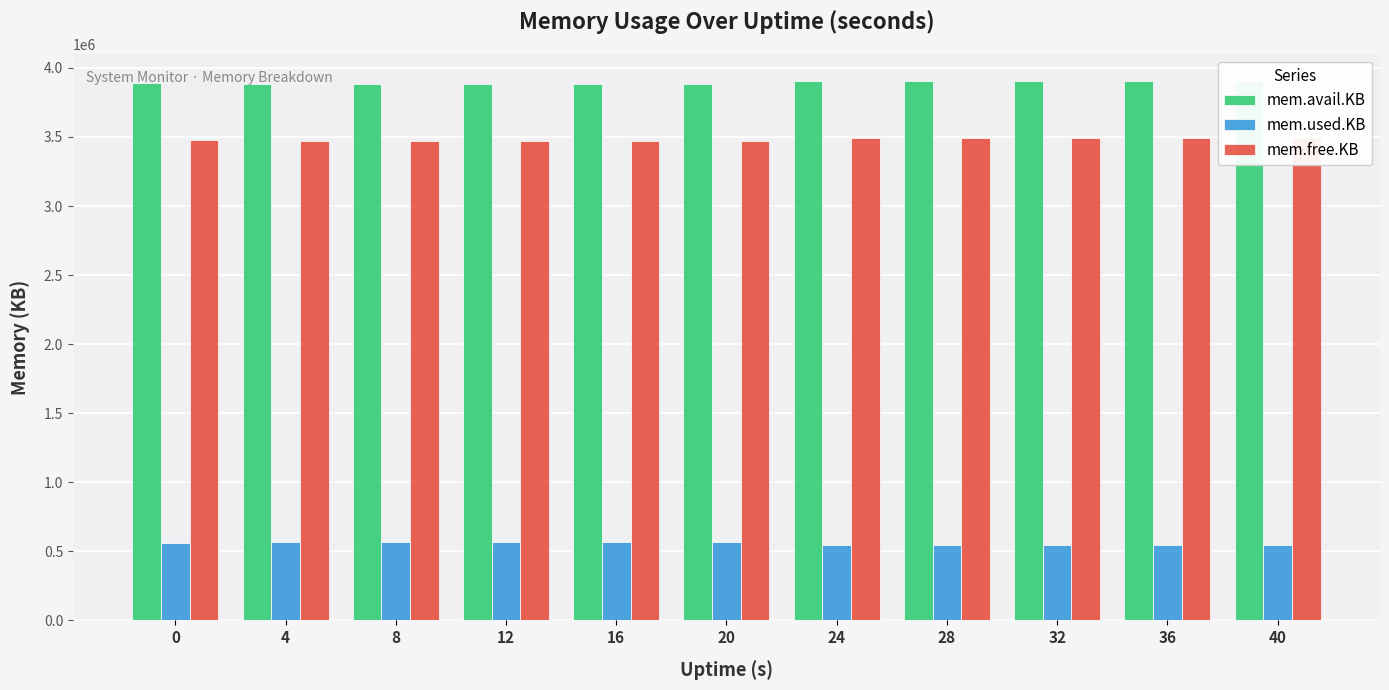

What is the maximum value for mem.free.KB?

3495816